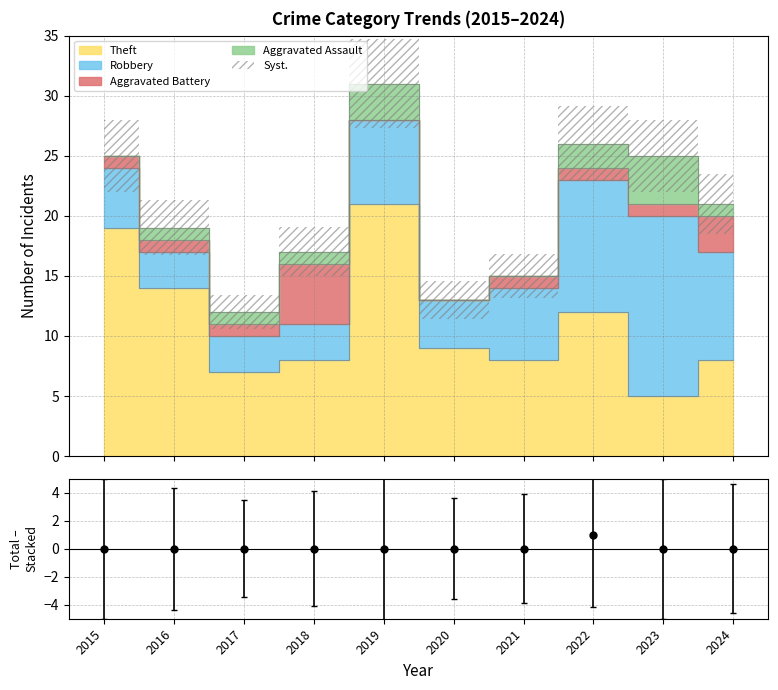

What is the greatest value displayed?

21